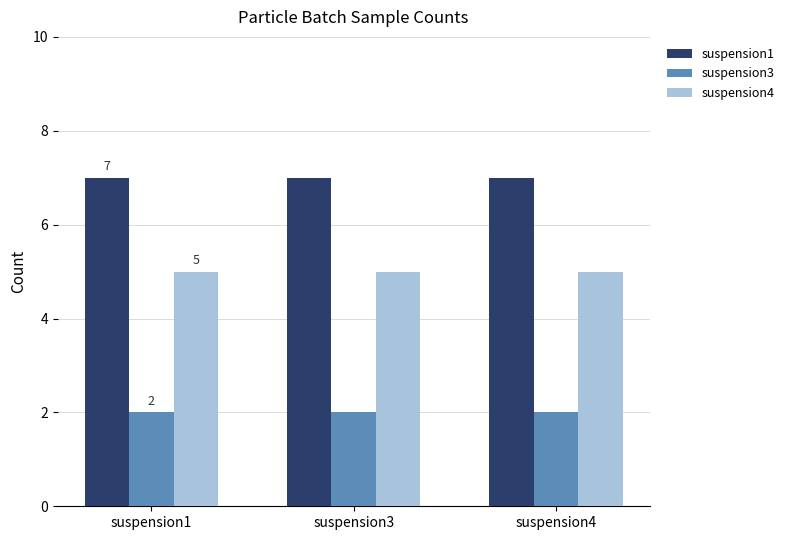

What is the sum of all suspension1 values?

21